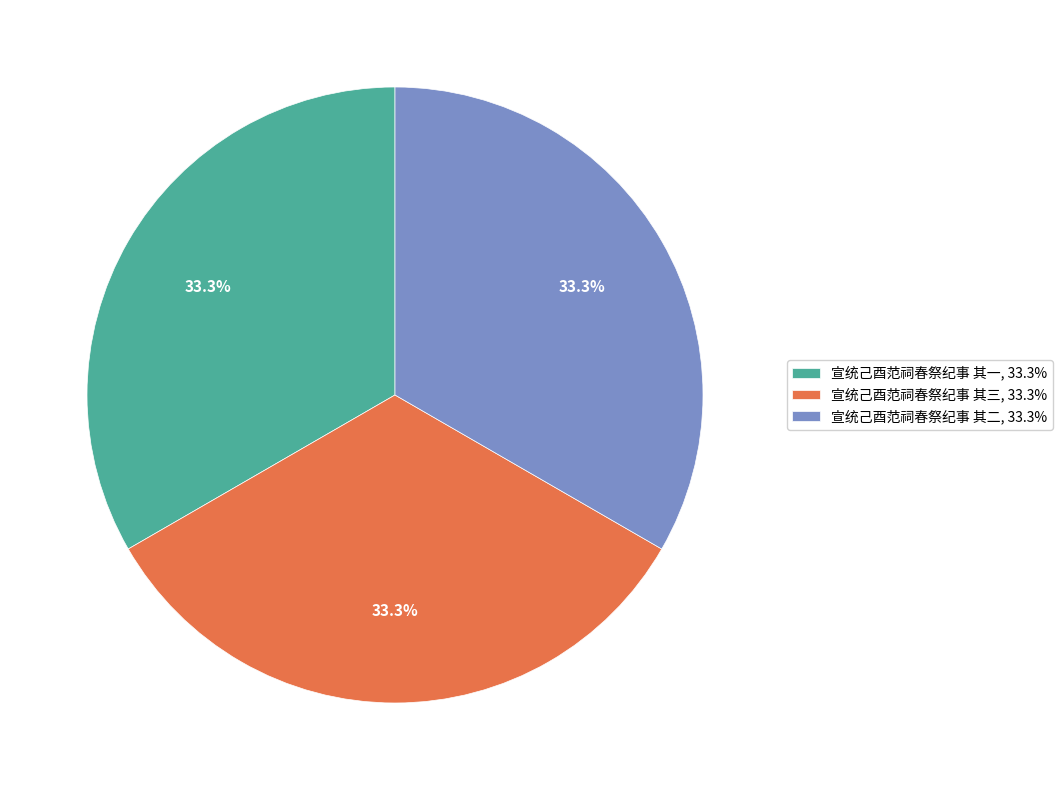

Does 宣统己酉范祠春祭纪事 其一, 33.3% represent more than half of the total?

No